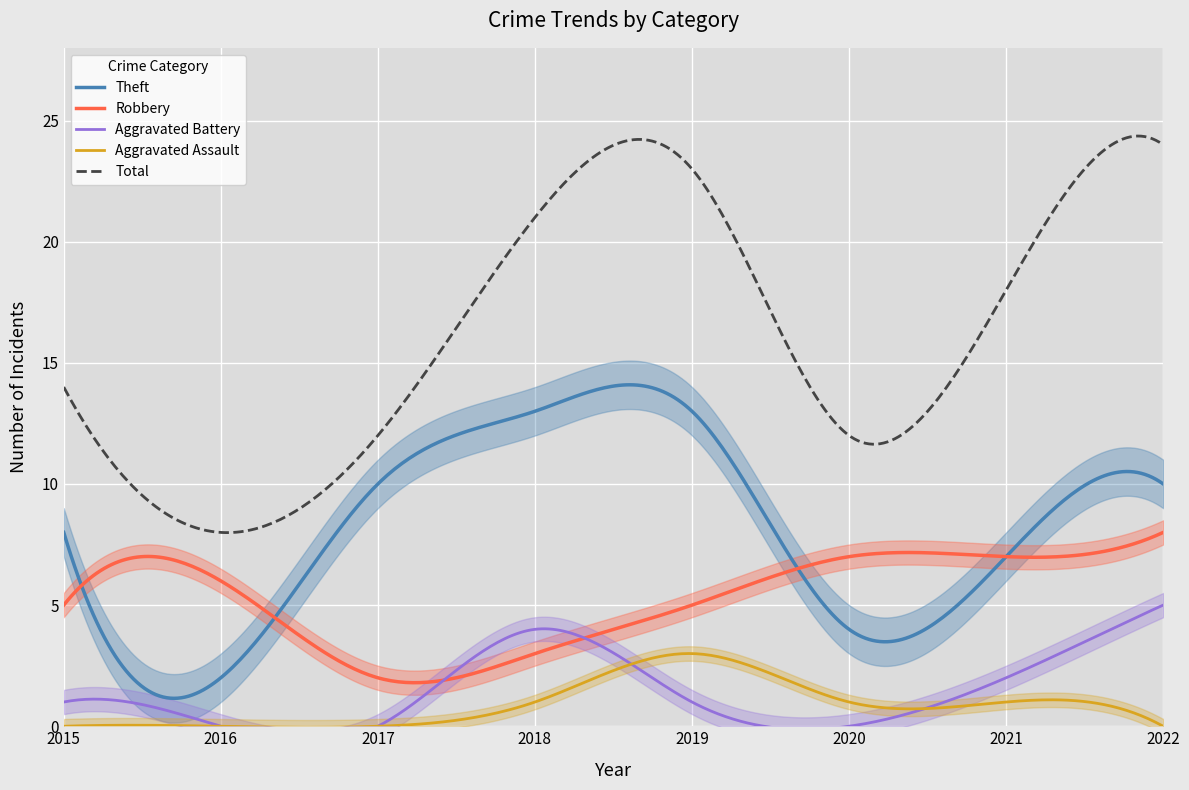

Which label corresponds to the largest value in the chart?

2022